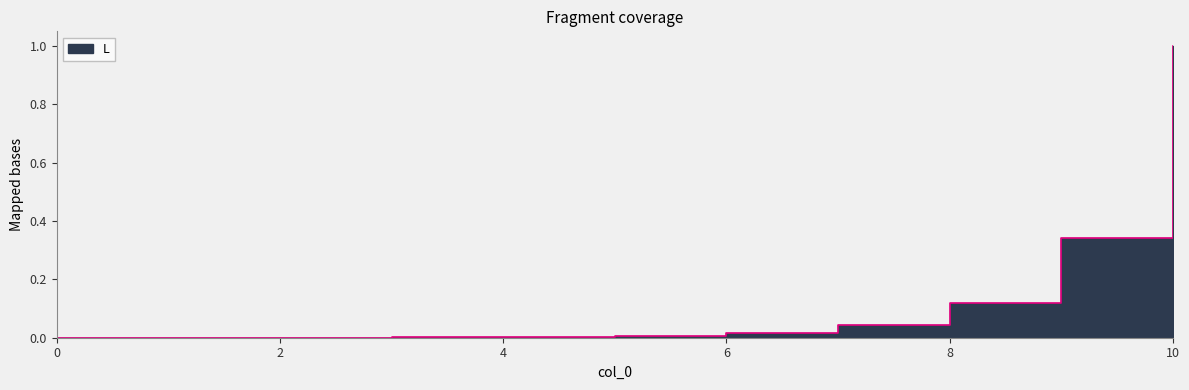

Reading right to left, extract all data points from this chart.

10=1.0	9=0.3	8=0.1	7=0.0	6=0.0	5=0.0	4=0.0	3=0.0	2=0.0	1=0.0	0=0.0